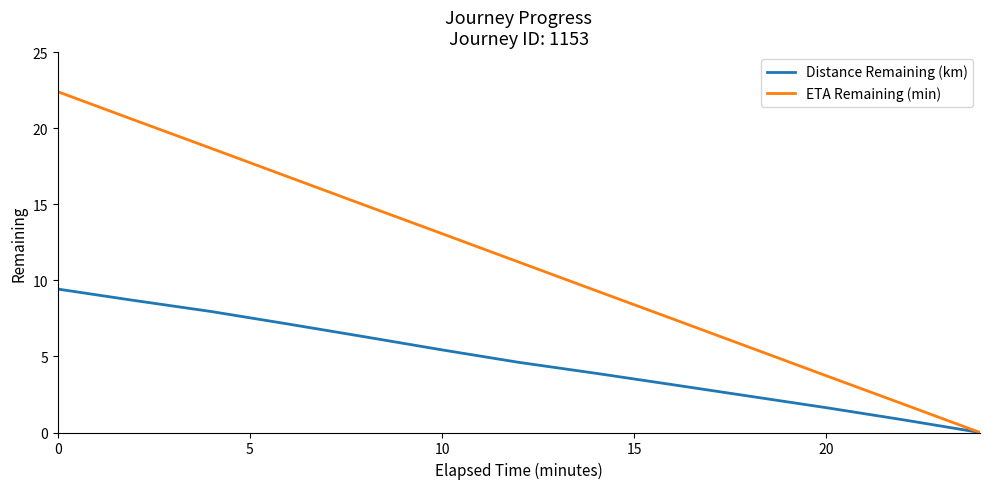

Which series has the largest total across all categories?

ETA Remaining (min)